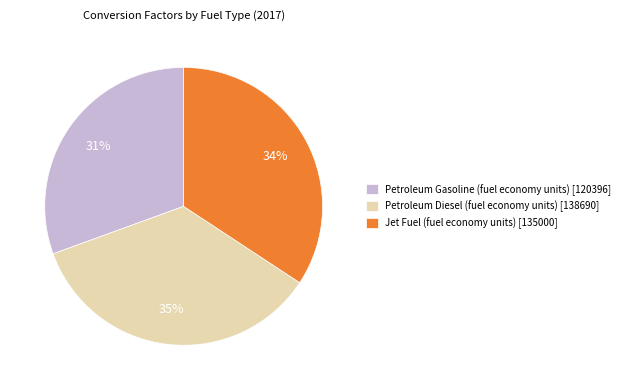

How many slices are in this pie chart?

3